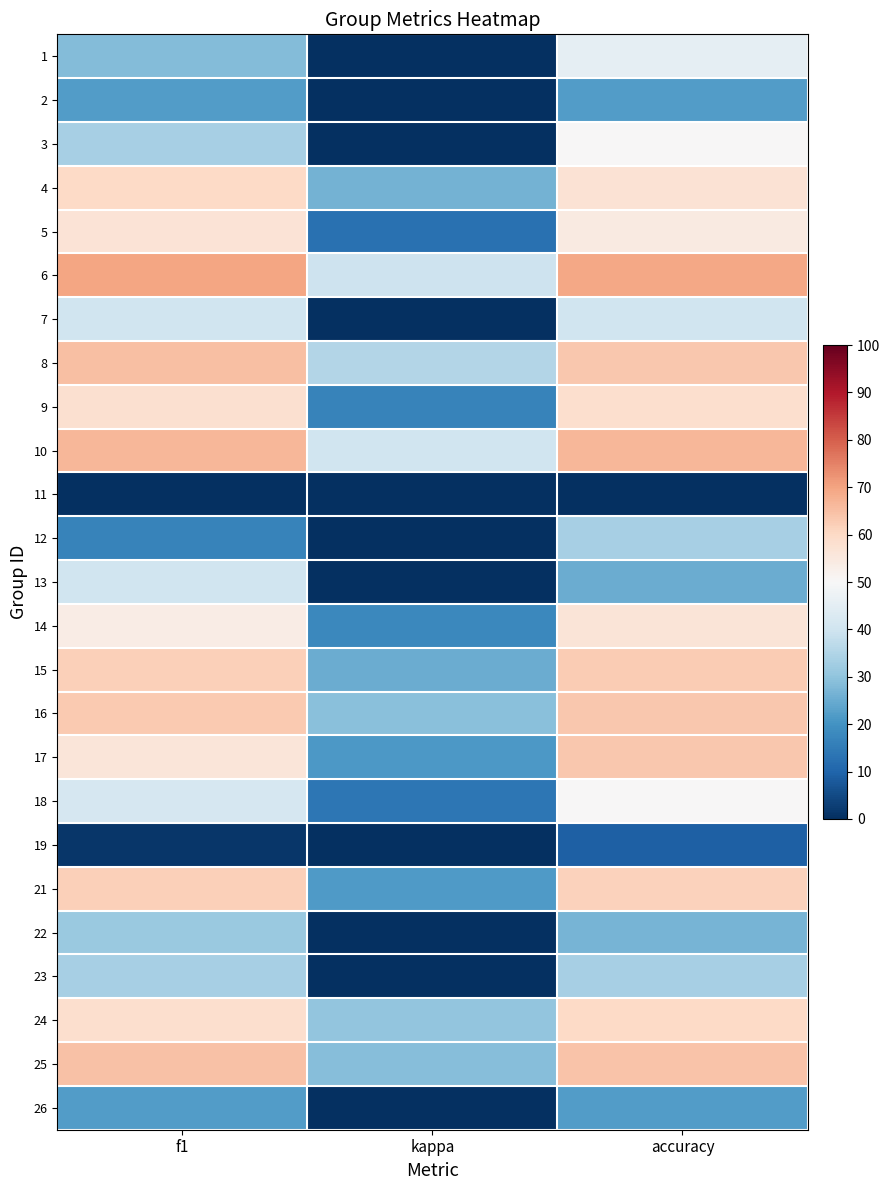

Rank the series at f1 from highest to lowest value.

6, 10, 8, 25, 16, 21, 15, 4, 24, 9, 5, 17, 14, 18, 7, 13, 3, 23, 22, 1, 2, 26, 12, 19, 11